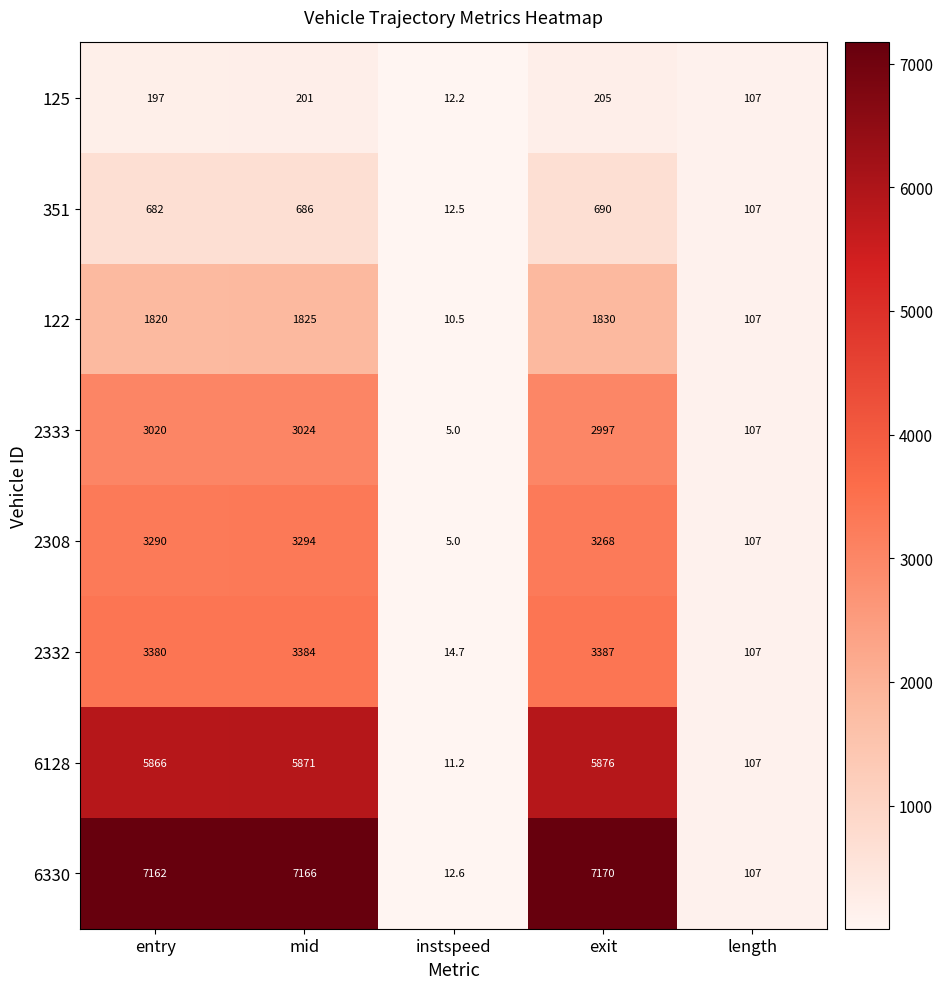

Which series has the widest spread of values?

6330